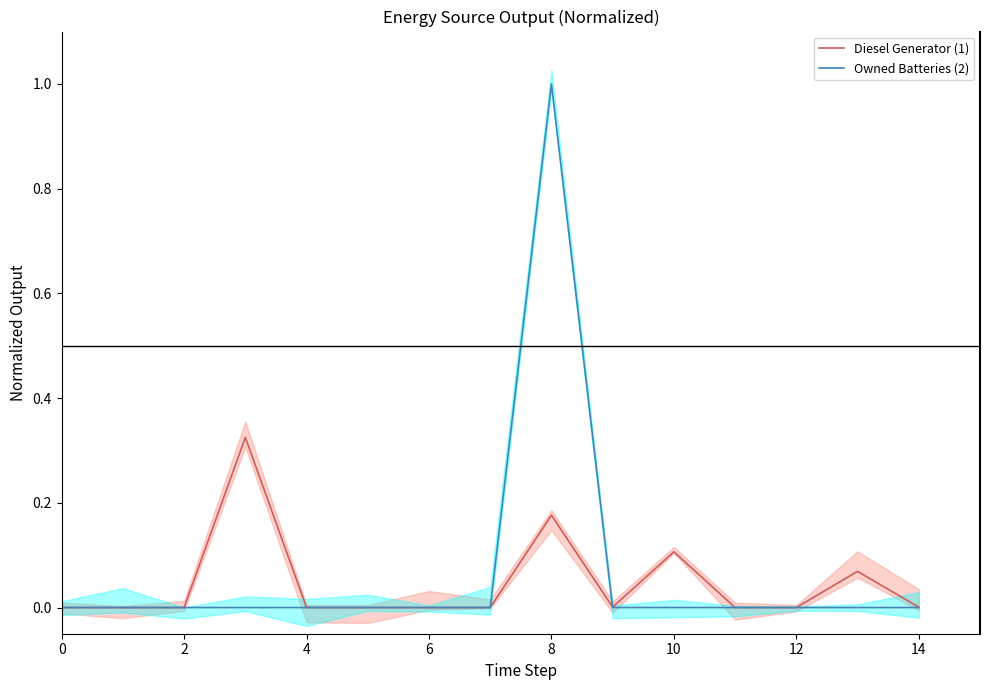

What is the difference between the maximum and minimum values in the Owned Batteries (2) series?

1.0